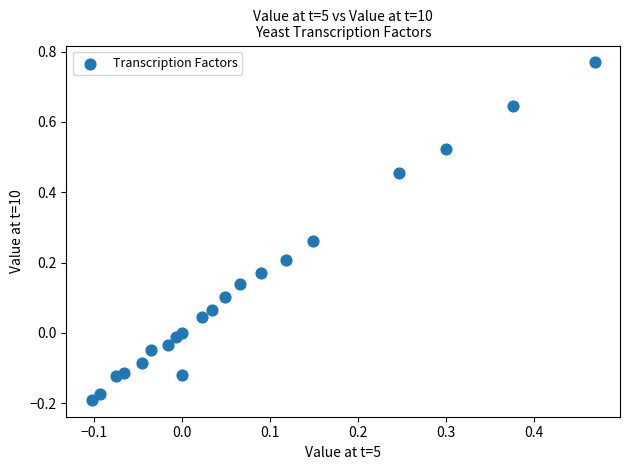

What is the range of Y values (max minus min)?

1.0